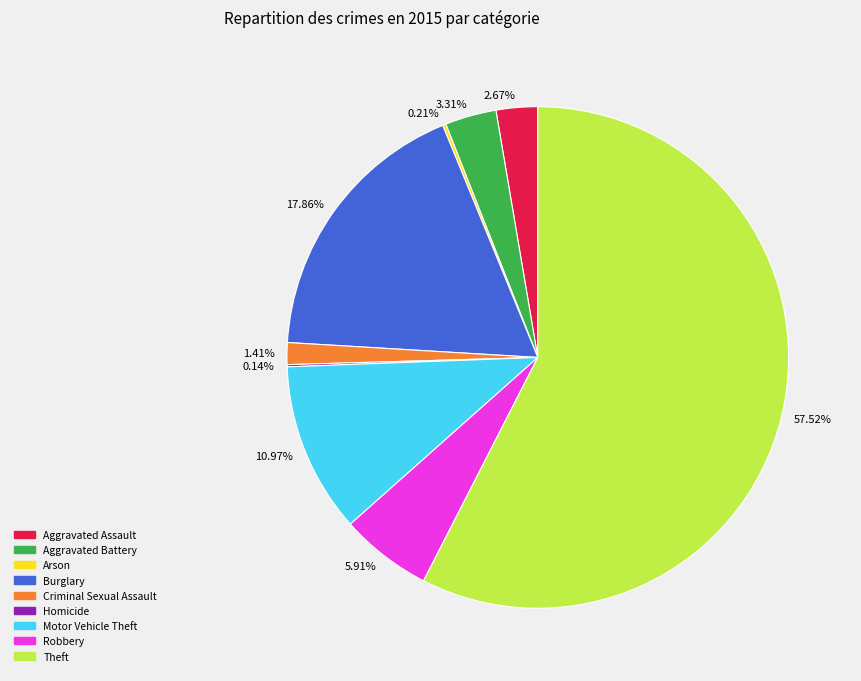

The Theft slice represents 52% of the pie. True or false?

False